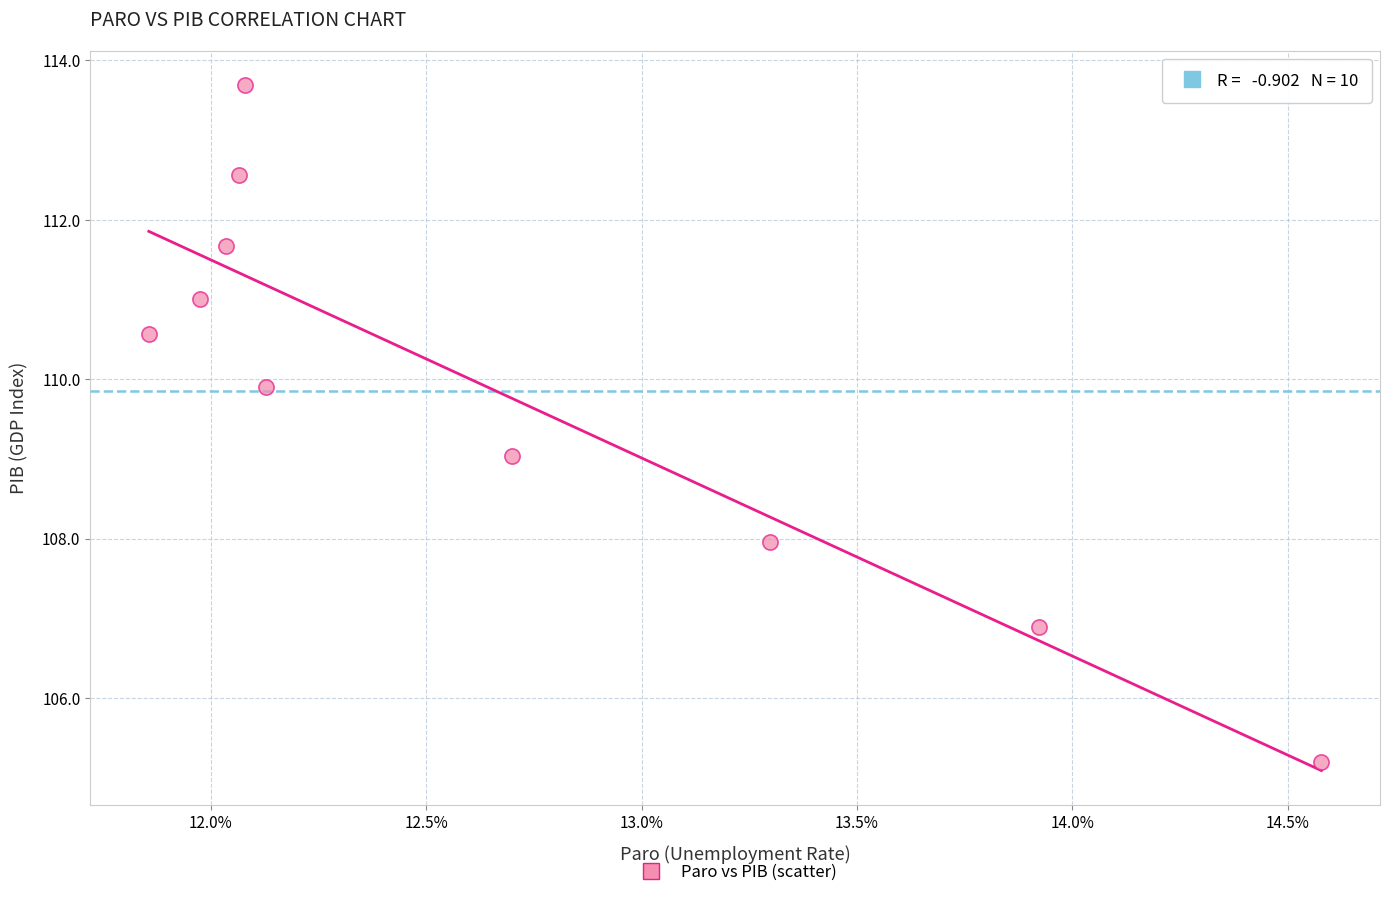

What is the average Y value?

109.8